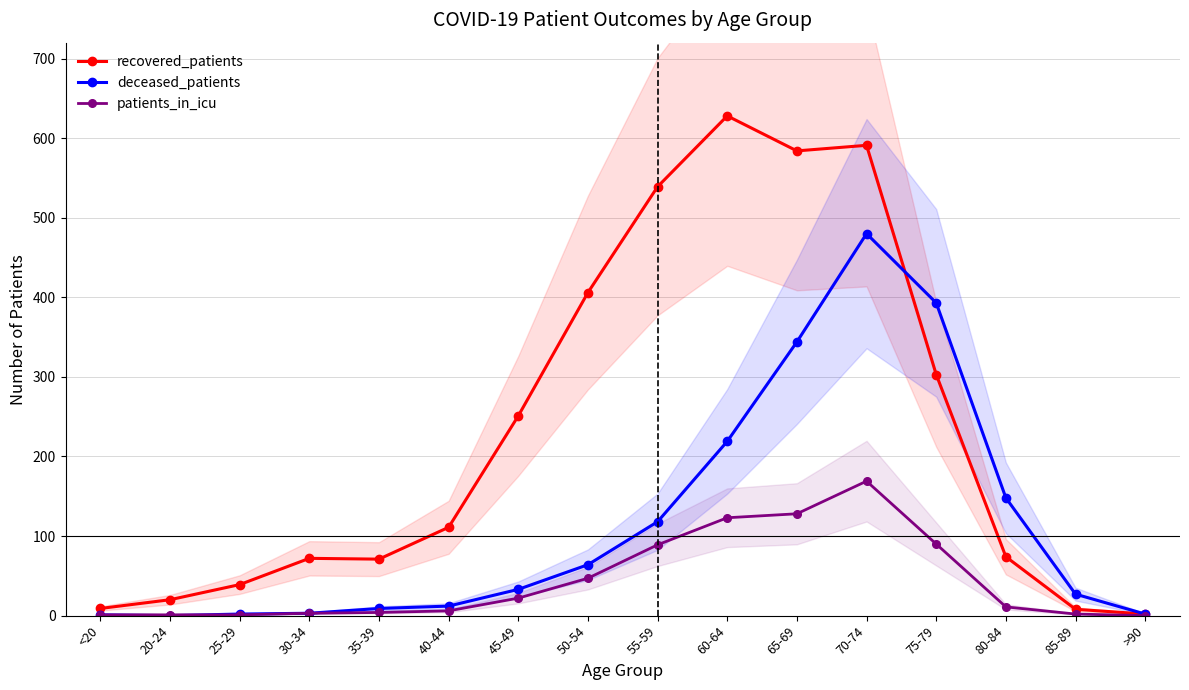

Reading left to right, transcribe all the data shown in this chart.

recovered_patients: <20=9	20-24=20	25-29=39	30-34=72	35-39=71	40-44=111	45-49=251	50-54=406	55-59=539	60-64=628	65-69=584	70-74=591	75-79=303	80-84=74	85-89=8	>90=2
deceased_patients: <20=1	20-24=0	25-29=2	30-34=3	35-39=9	40-44=12	45-49=33	50-54=64	55-59=118	60-64=219	65-69=344	70-74=480	75-79=393	80-84=148	85-89=27	>90=2
patients_in_icu: <20=1	20-24=1	25-29=1	30-34=3	35-39=4	40-44=6	45-49=22	50-54=47	55-59=89	60-64=123	65-69=128	70-74=169	75-79=90	80-84=11	85-89=2	>90=0